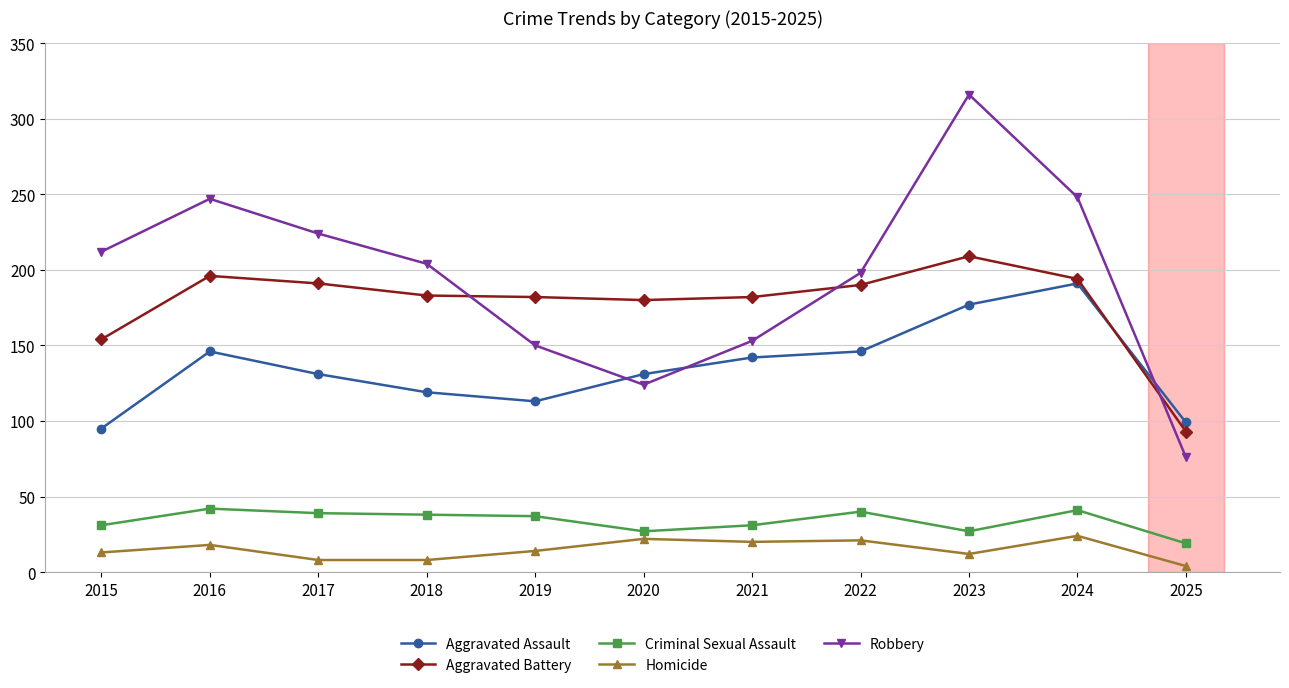

Which series has the widest spread of values?

Robbery